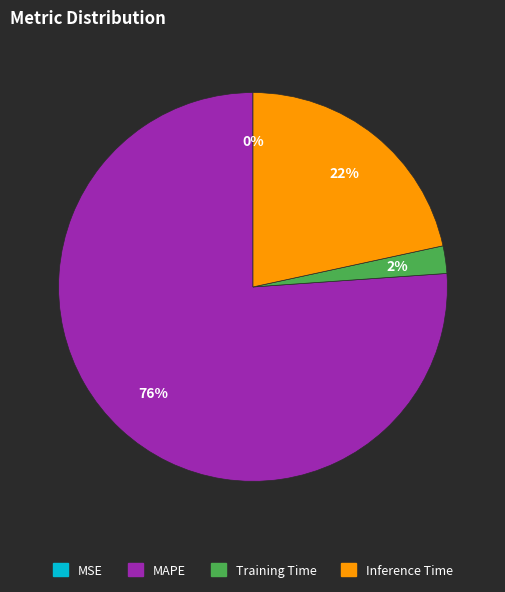

Do Training Time and Inference Time together represent more than half of the pie?

No